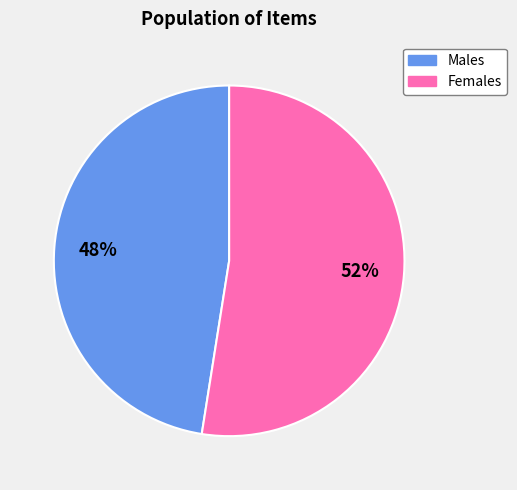

How many slices are in this pie chart?

2